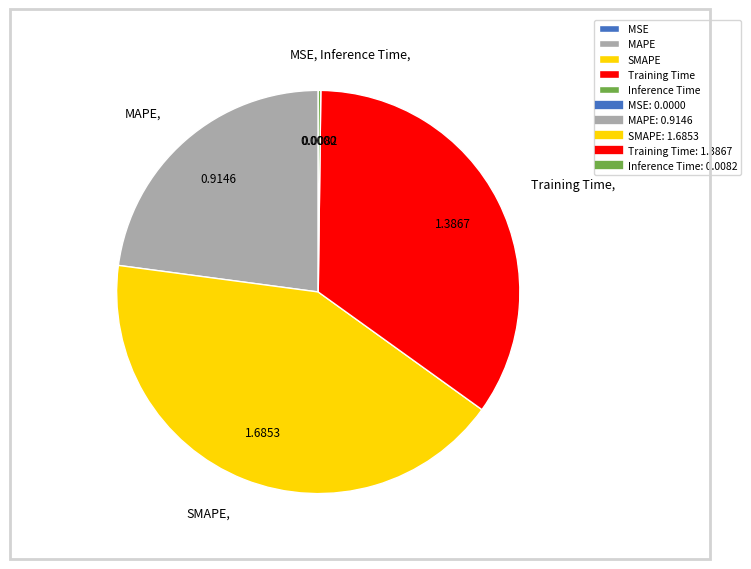

Does any single category account for the majority?

No